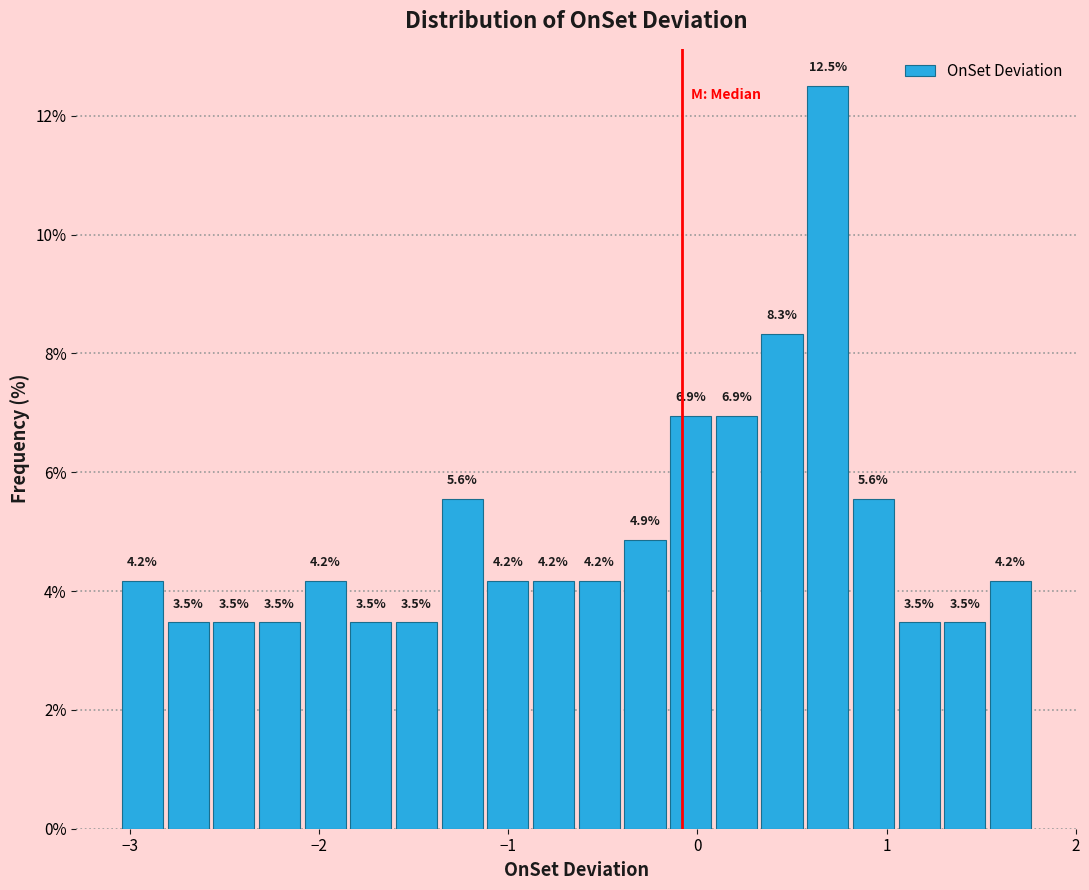

Around what value on the x-axis is the tallest bar? Give the approximate position of its centre, as read against the axis.

0.7